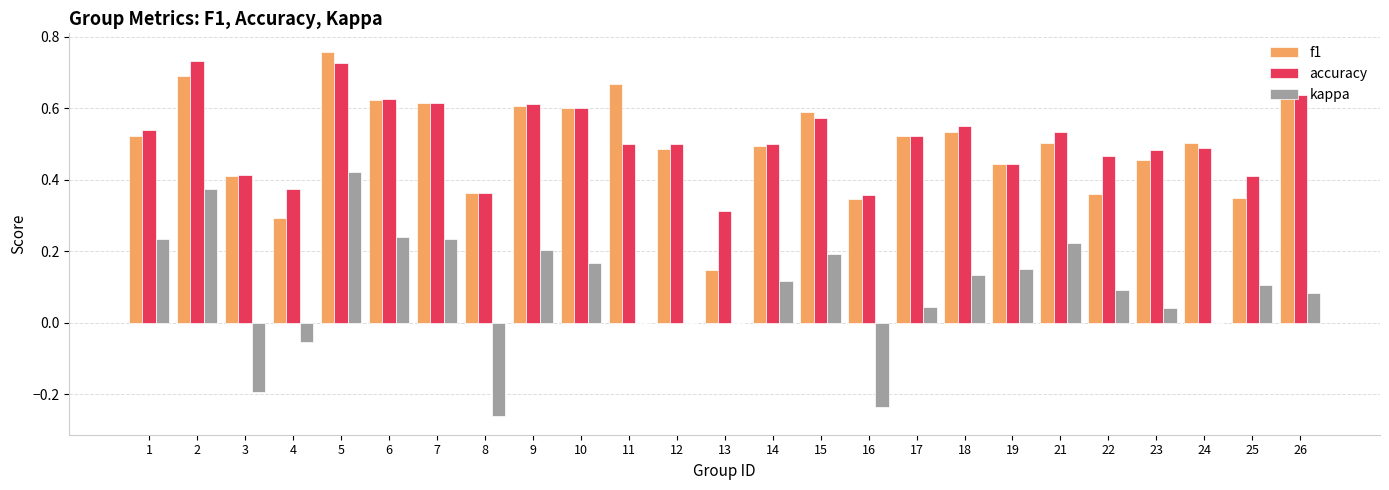

What is the sum of the accuracy values at 11 and 21?

1.0